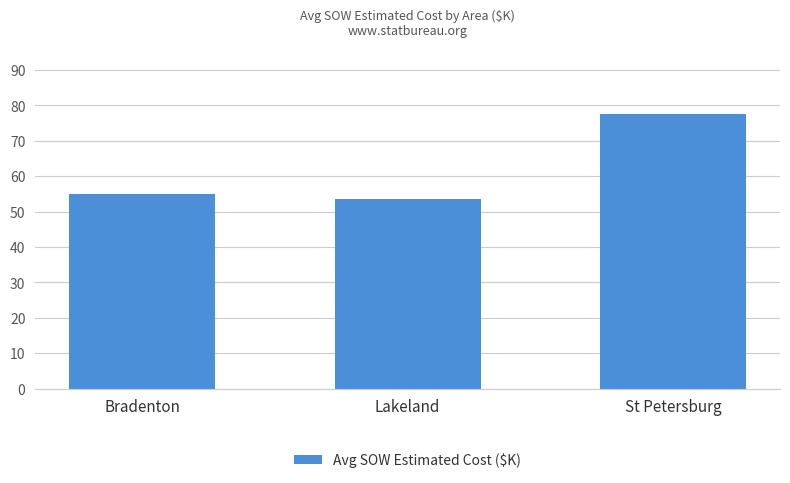

The chart shows a value of 55.1 at Bradenton. True or false?

True